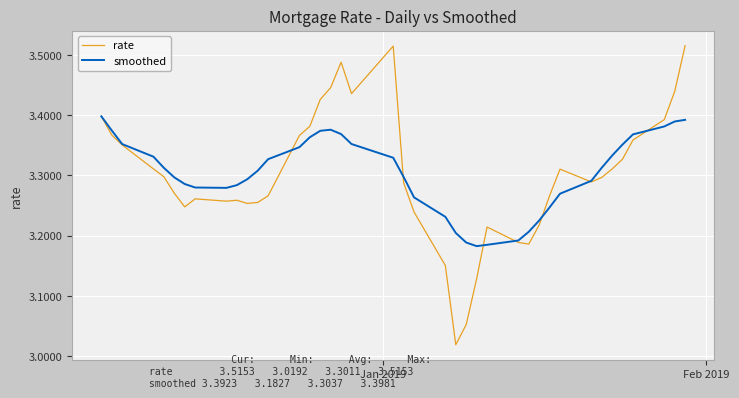

What are all the series names shown in the legend?

rate, smoothed